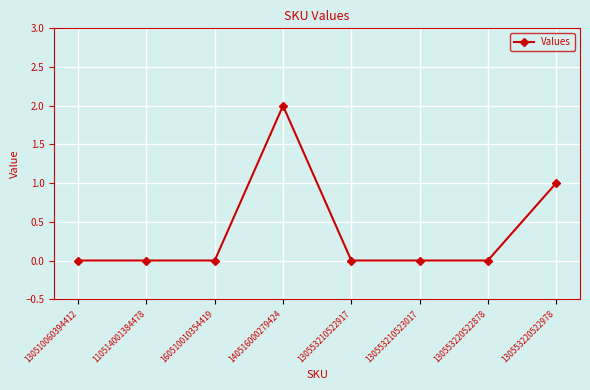

Reading left to right, what are all the values shown in this chart?

0	0	0	2	0	0	0	1